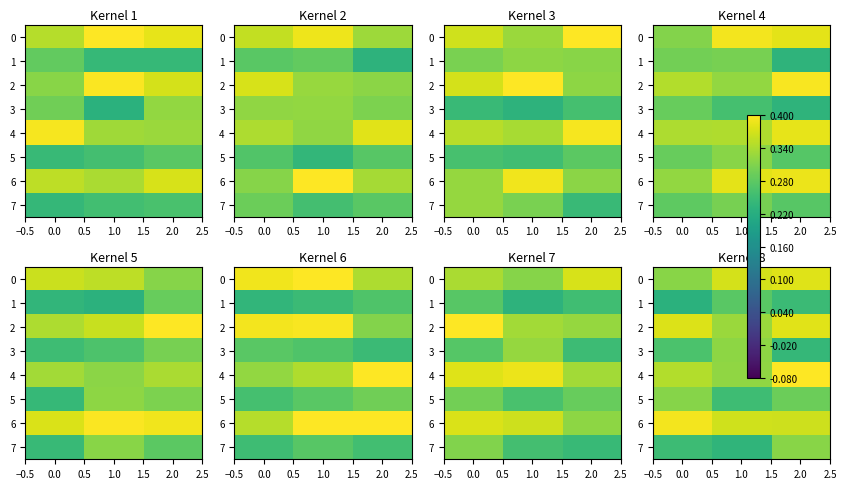

The value of 6 at 0.0 is 0.4. True or false?

True